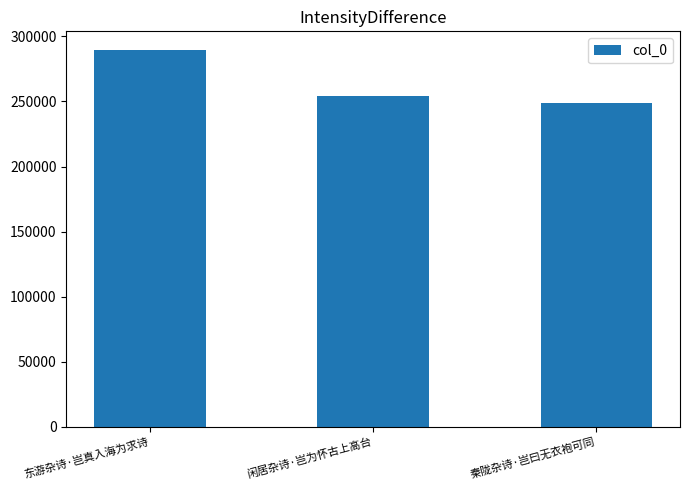

What is the minimum value shown in the chart?

248796